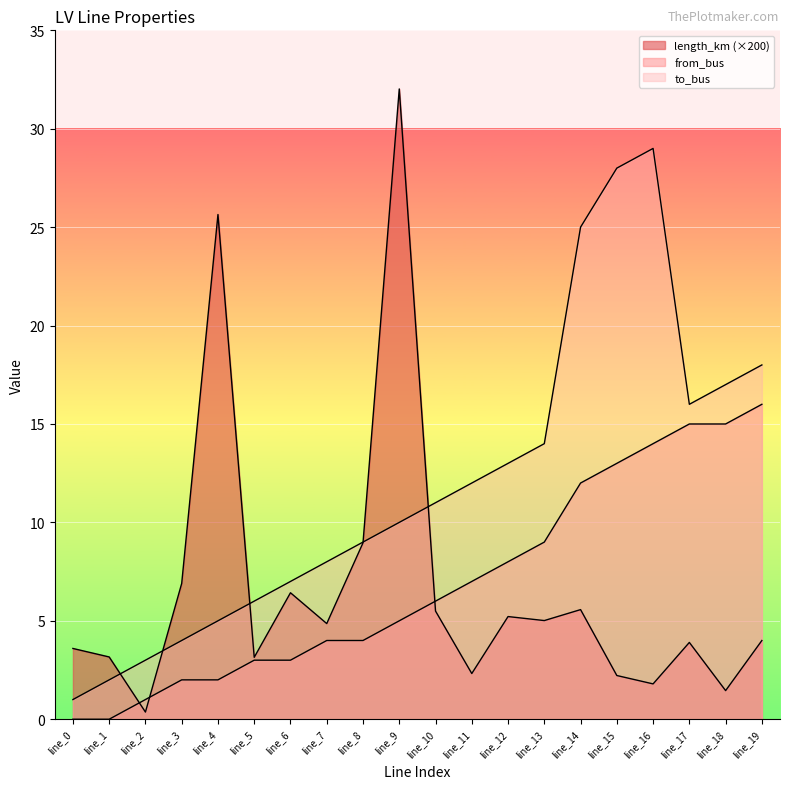

What is the average value of the from_bus series?

7.0